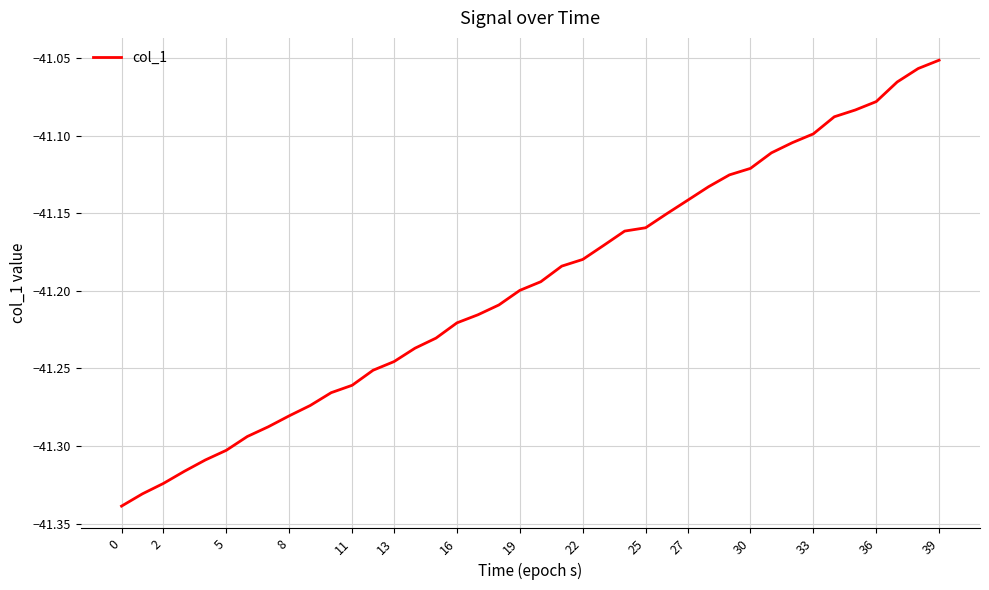

What is the difference between the maximum and minimum values?

0.3